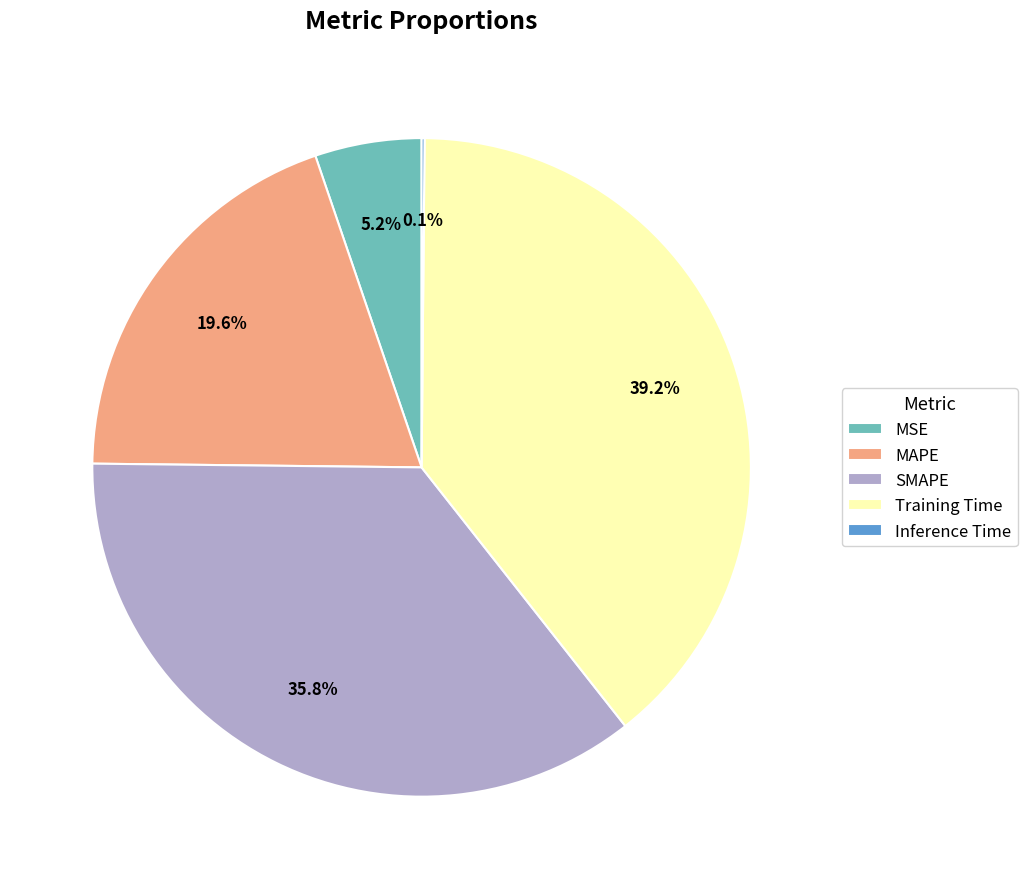

Does Training Time account for over 50% of the chart?

No